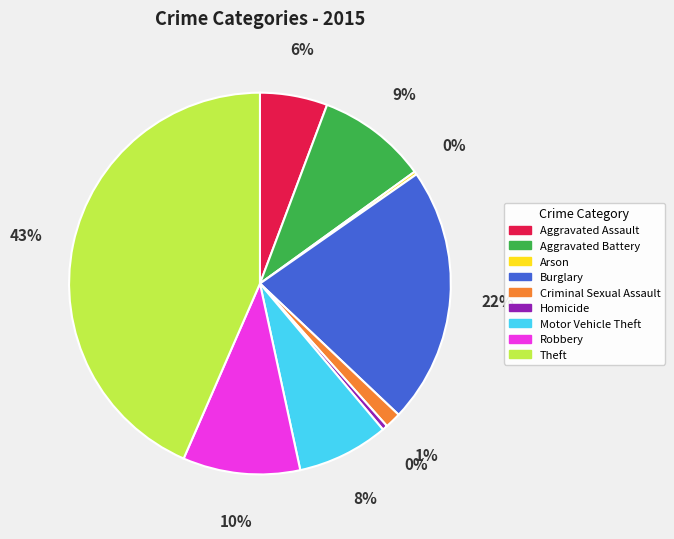

What percentage is the Criminal Sexual Assault slice, to the nearest percent?

1%